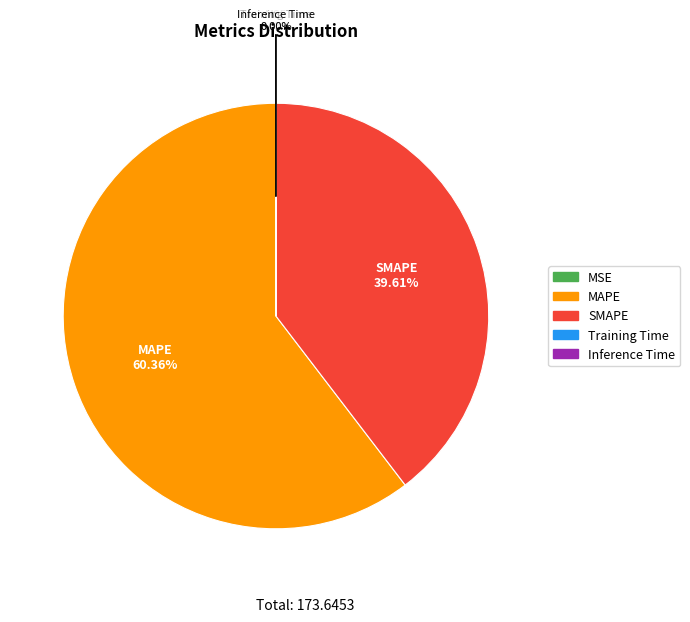

Which slice is the largest?

MAPE